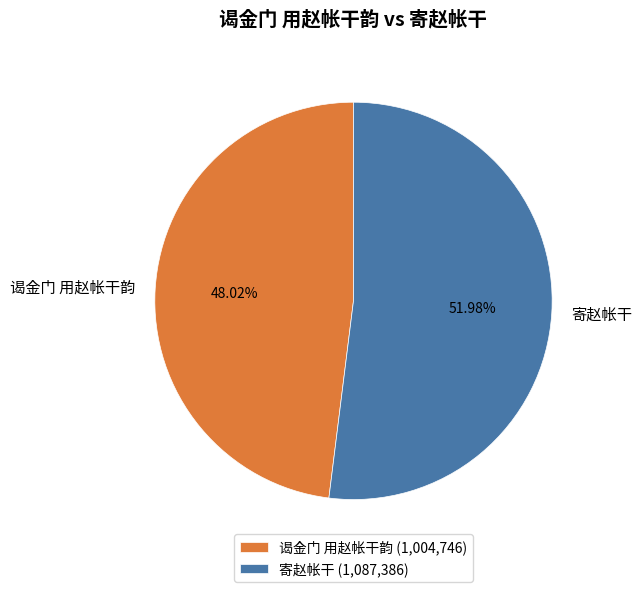

How many segments does this pie chart have?

2